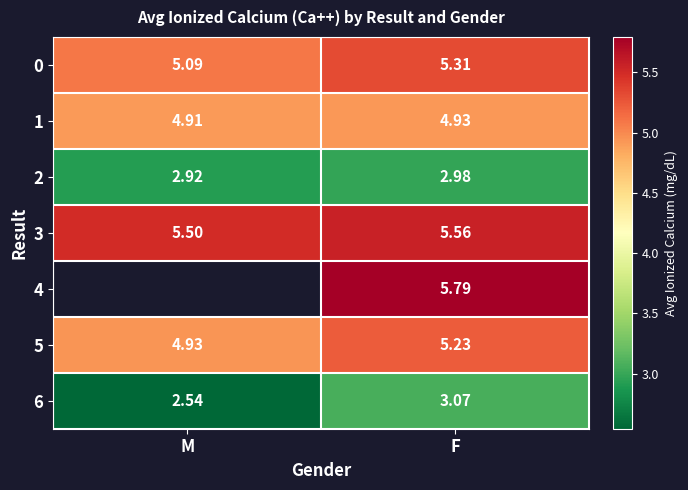

List the labels in order of 2 value, smallest first.

M, F